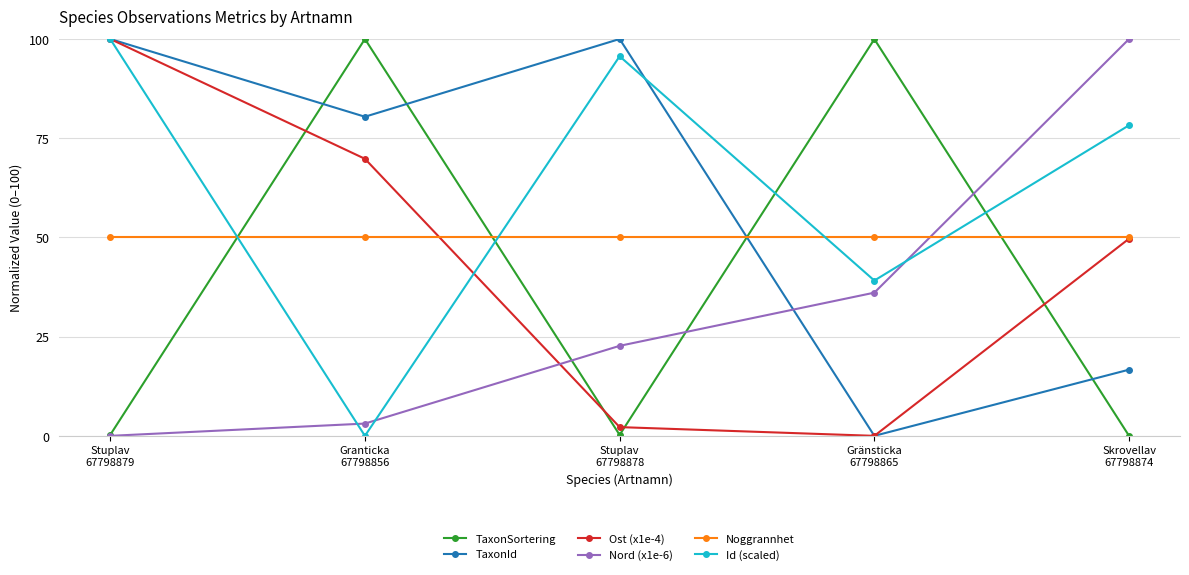

What is the highest value of the TaxonId series?

100.0